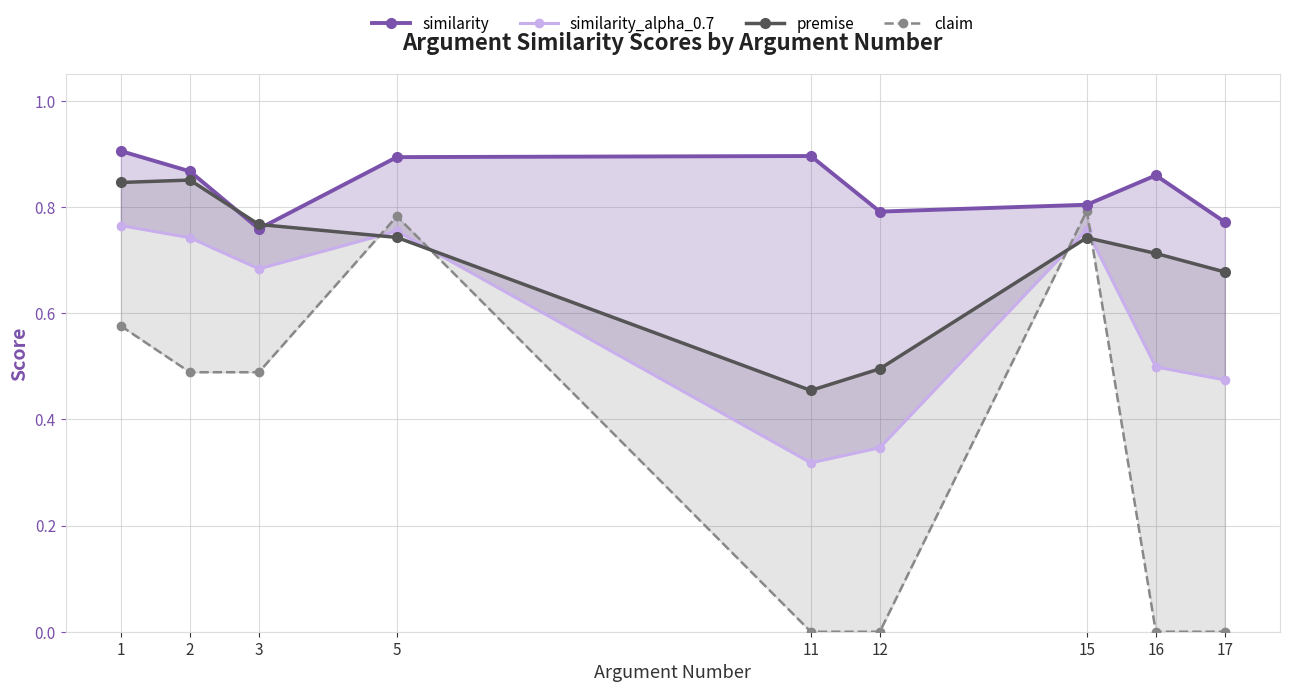

What is the maximum value shown in the chart?

0.9